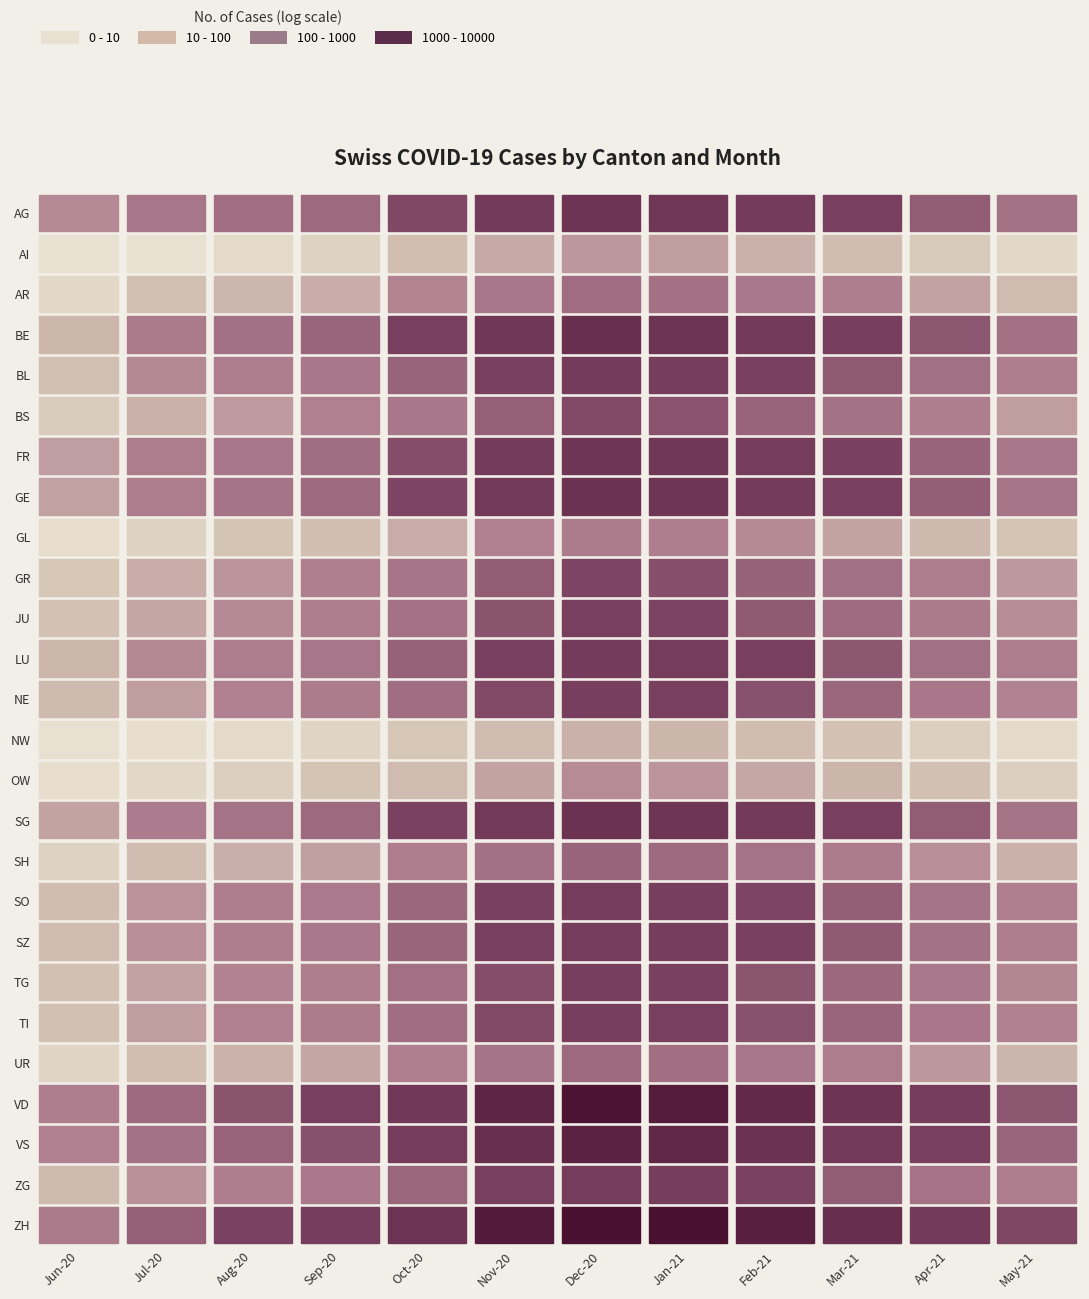

What is the minimum value for SG?

54